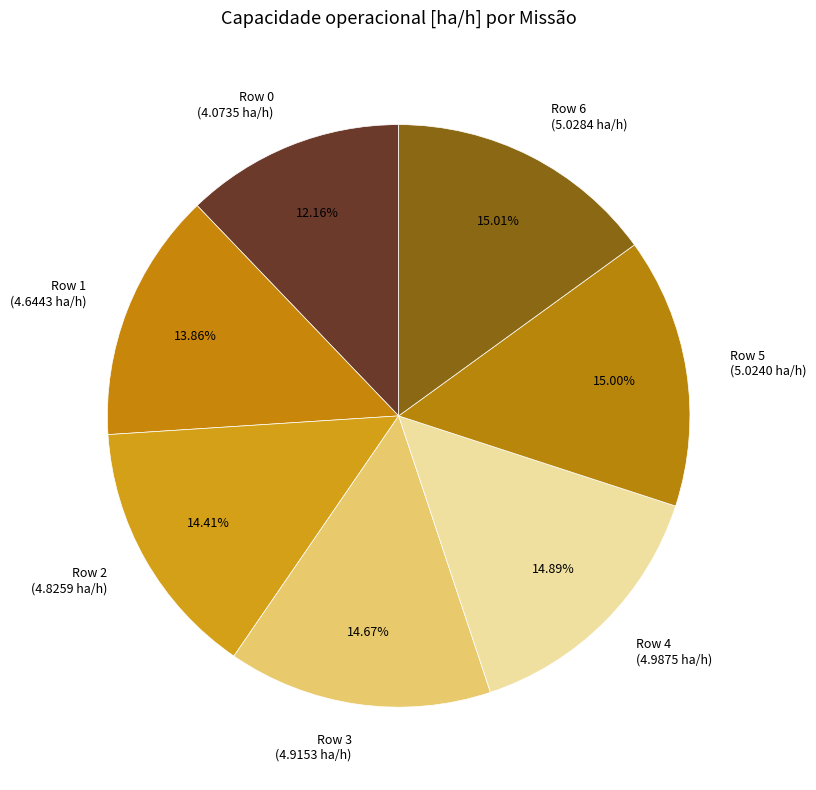

The Row 1 slice represents 25% of the pie. True or false?

False